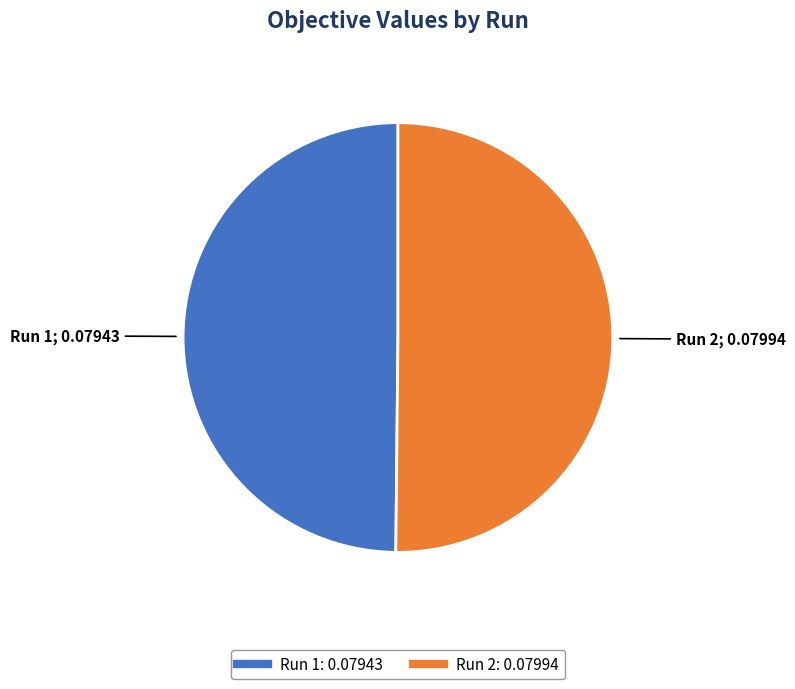

How many segments does this pie chart have?

2